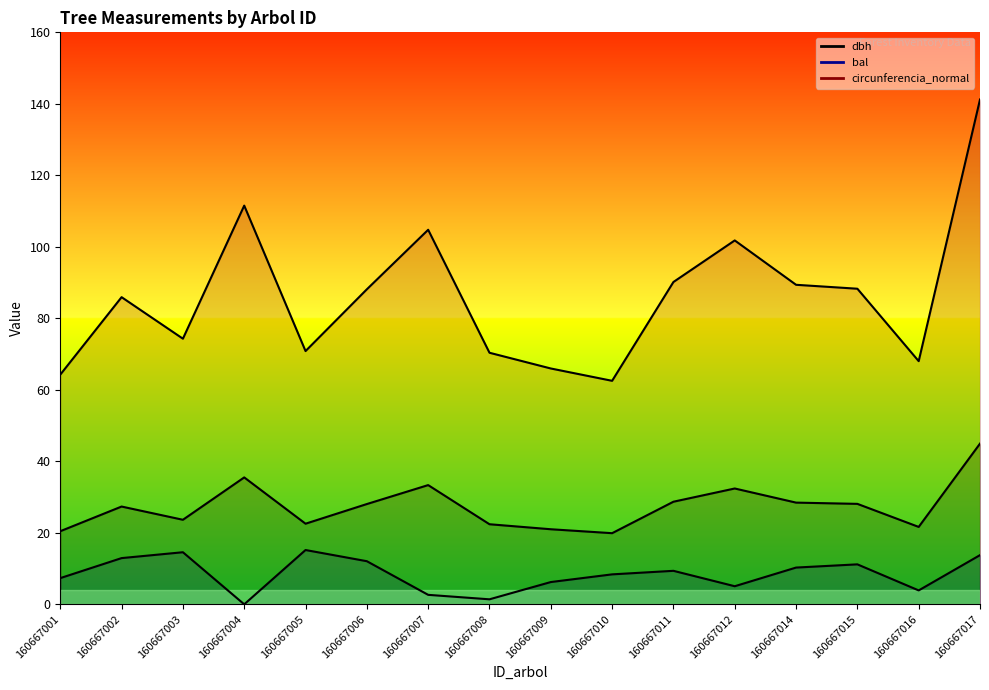

The bal series shows 8.4 at 160667010. True or false?

True